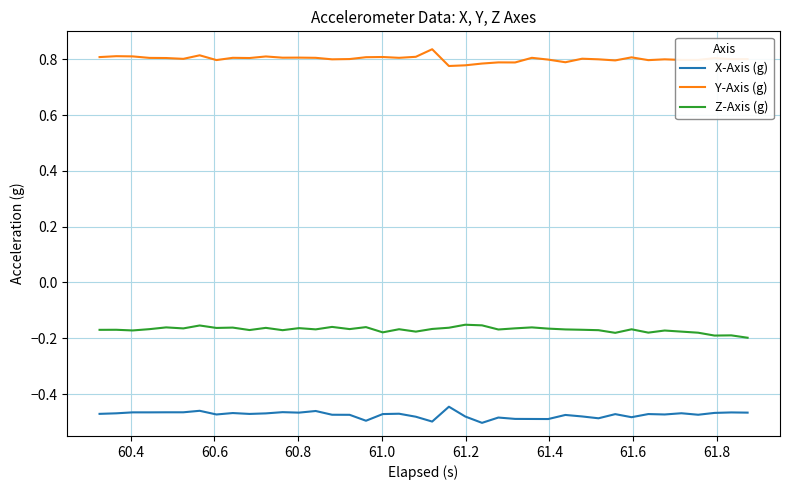

True or false: Z-Axis (g) and Y-Axis (g) cross at least once.

False